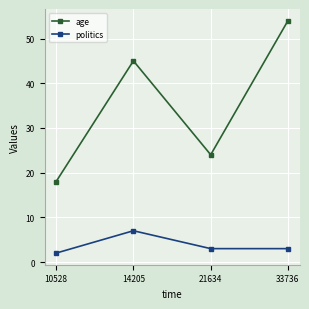

True or false: politics and age cross at least once.

False